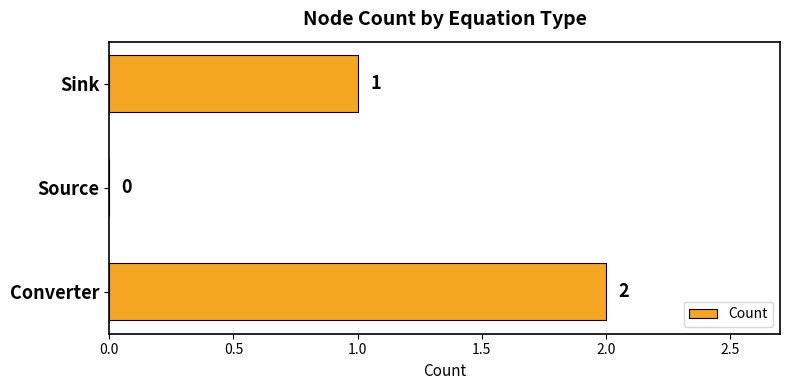

What is the sum of all values?

3